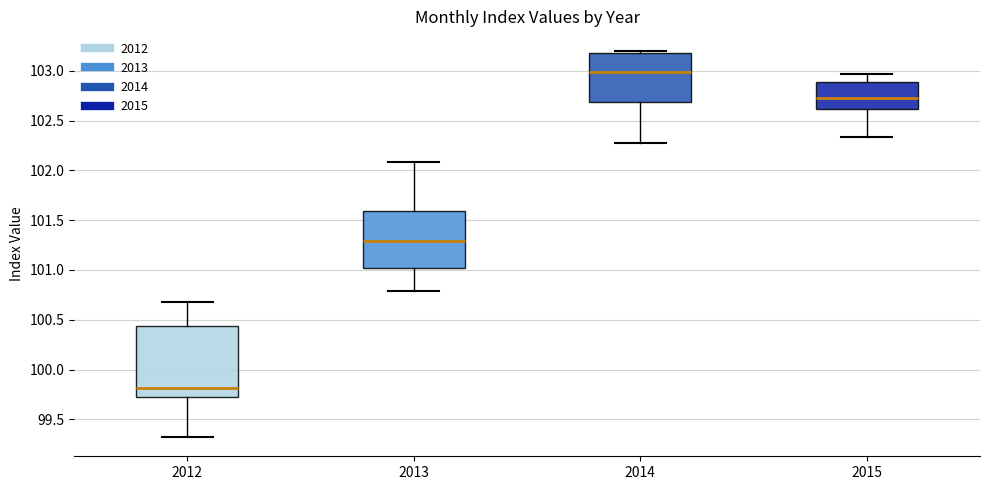

Reading left to right, read every box against the y-axis: the position of its median line, the range the box covers, and the ends of its whiskers. The values are not printed on the chart, so give them approximately, as read against the axis.

2012: median 99.80, box 99.75 to 100.45, whiskers 99.30 to 100.70
2013: median 101.30, box 101.00 to 101.60, whiskers 100.80 to 102.10
2014: median 103.00, box 102.70 to 103.20, whiskers 102.30 to 103.20 (just above the box's upper edge)
2015: median 102.75, box 102.60 to 102.90, whiskers 102.35 to 102.95